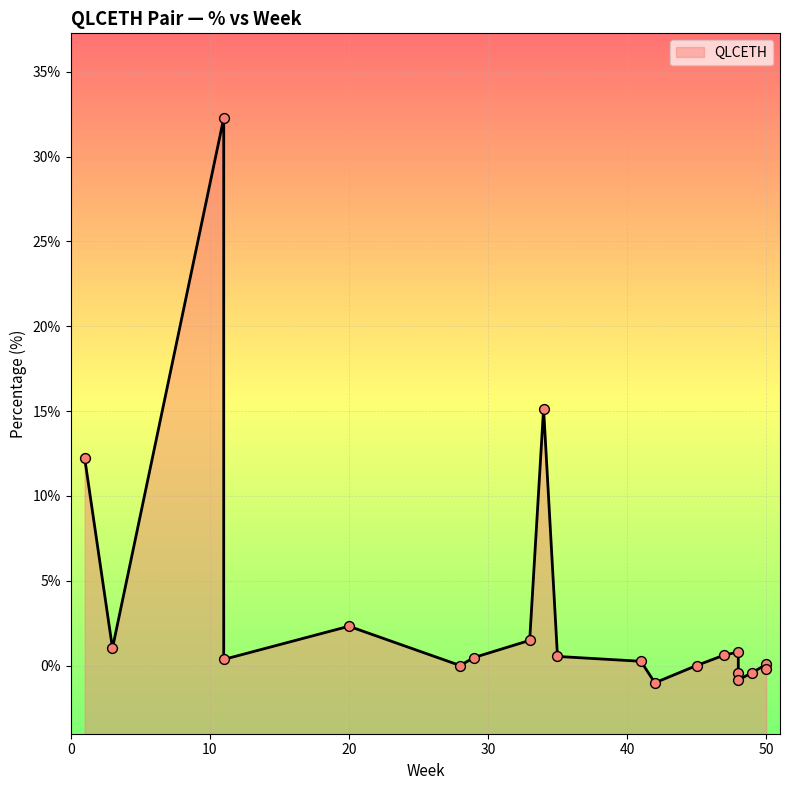

What is the change in value from 20 to 28?

-2.3